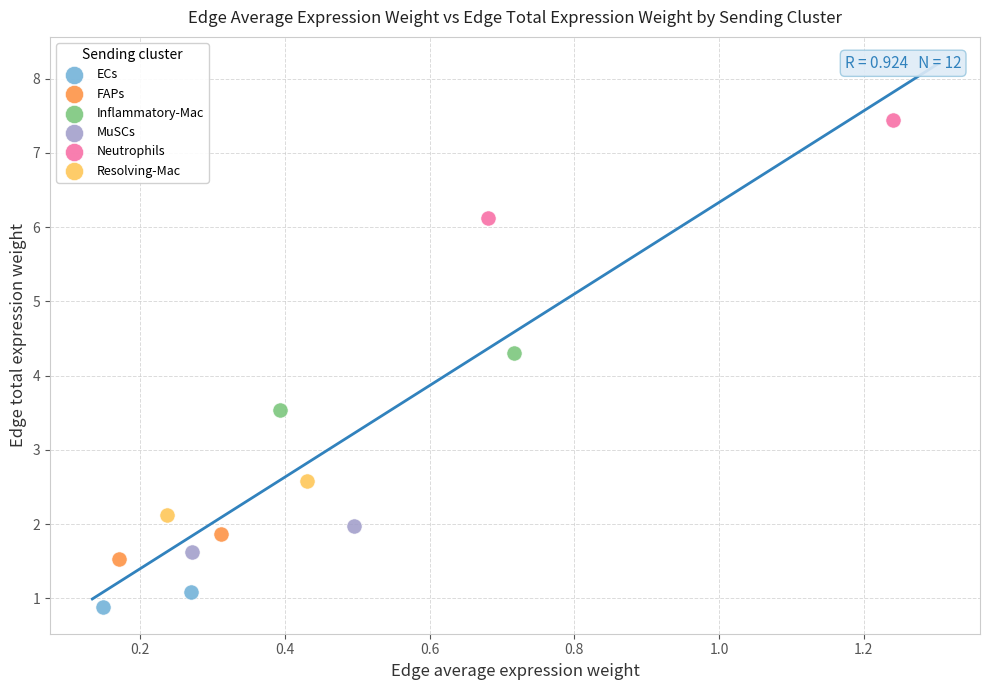

What are all the series names shown in the legend?

ECs, FAPs, Inflammatory-Mac, MuSCs, Neutrophils, Resolving-Mac